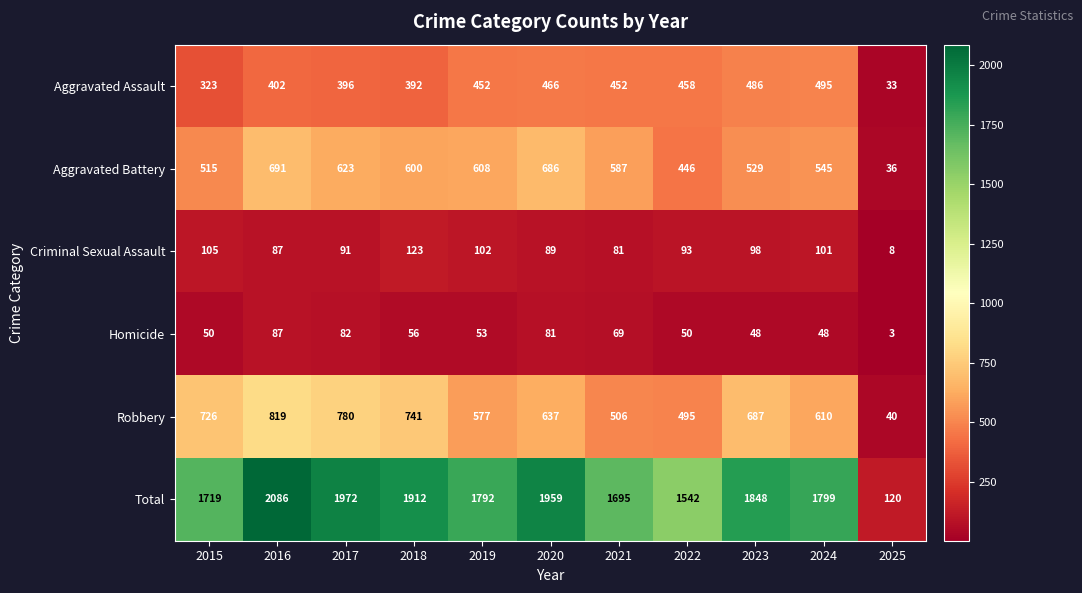

What is the difference between the highest and lowest values at 2017?

1890